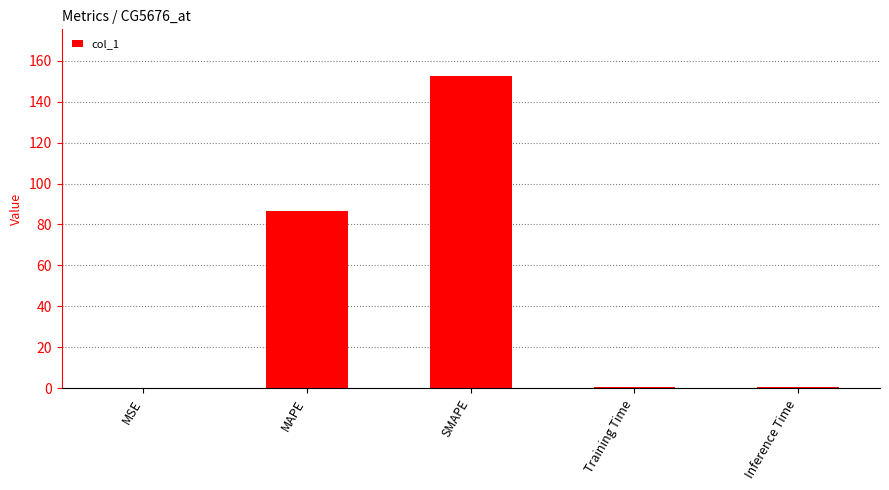

At which category does the chart reach its peak across all series?

SMAPE